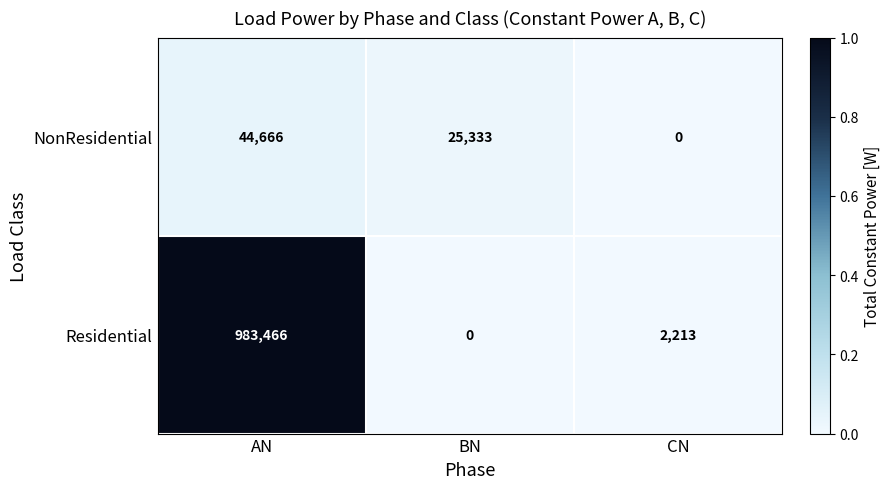

At how many categories does at least one series exceed 0?

3